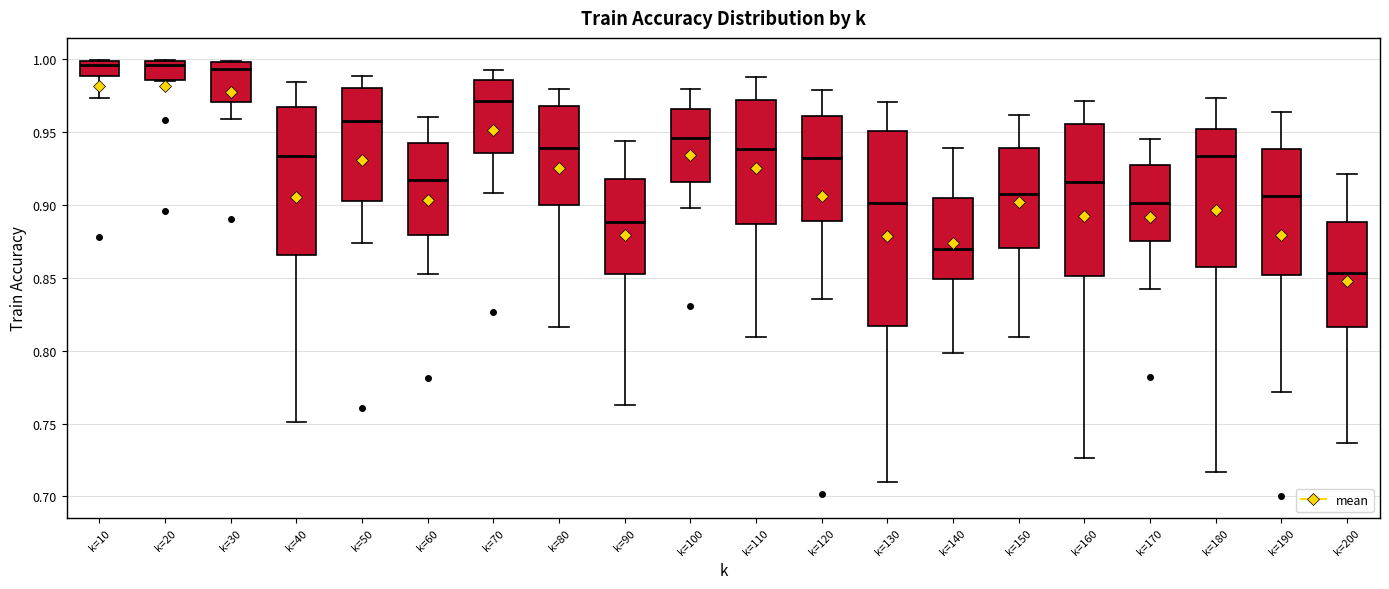

Comparing the boxes themselves (not the whiskers), which one is the tallest?

k=130